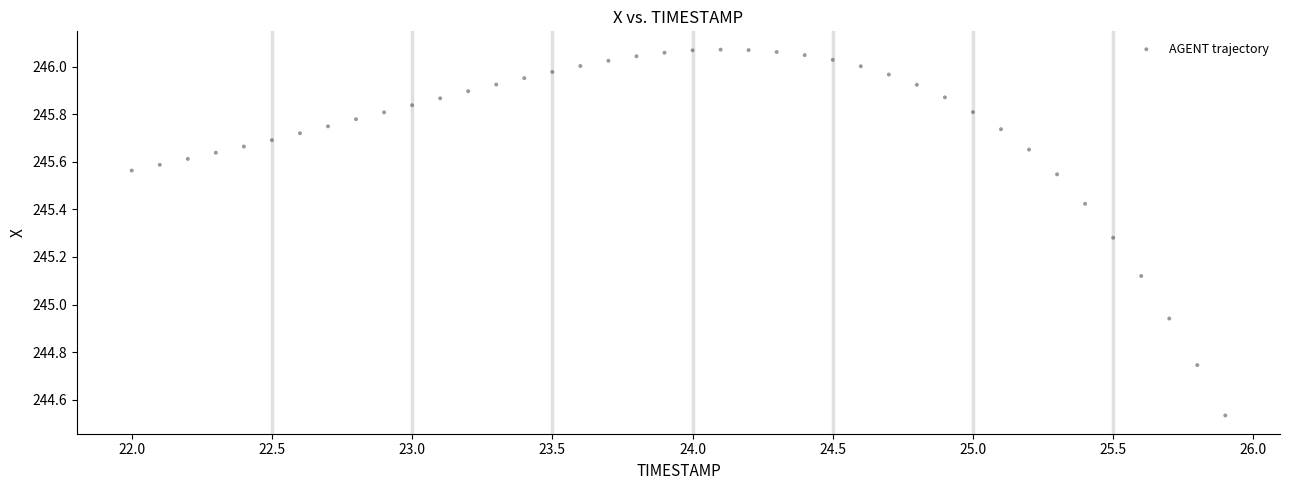

What is the range of X values (max minus min)?

3.9